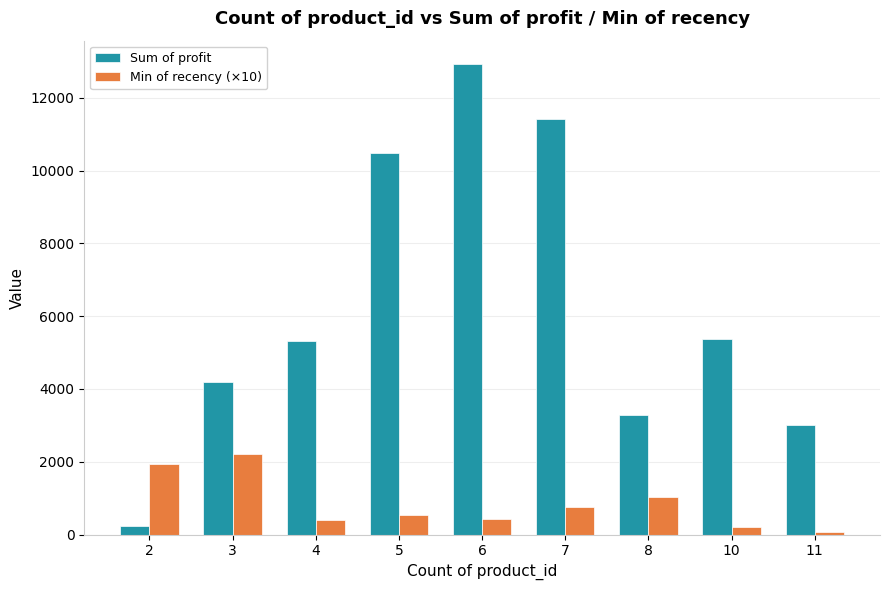

Are the bars grouped side by side (vs. stacked)?

Yes